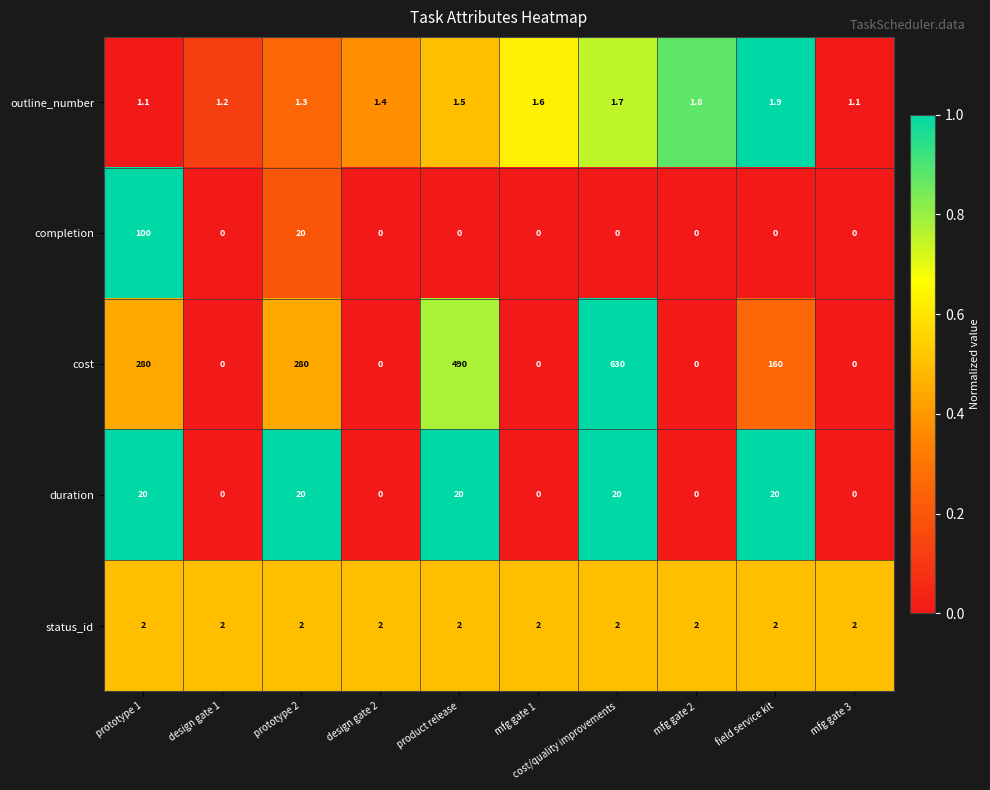

What is the maximum value for duration?

20.0